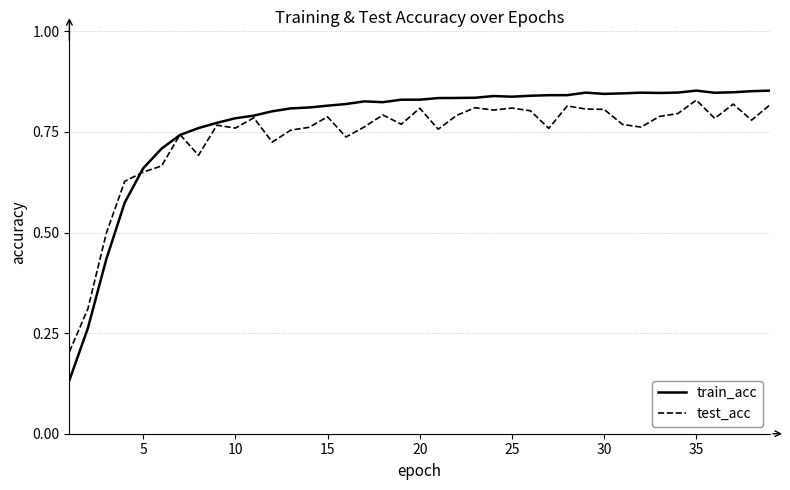

Which series has the widest spread of values?

train_acc